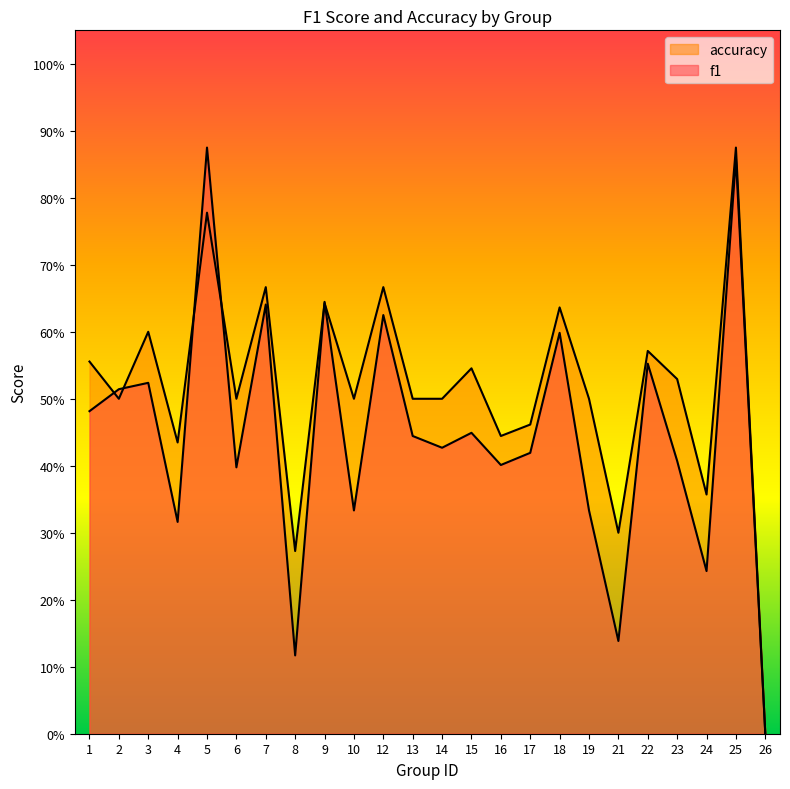

Is the value of accuracy at 10 greater than the value of f1 at 9?

No